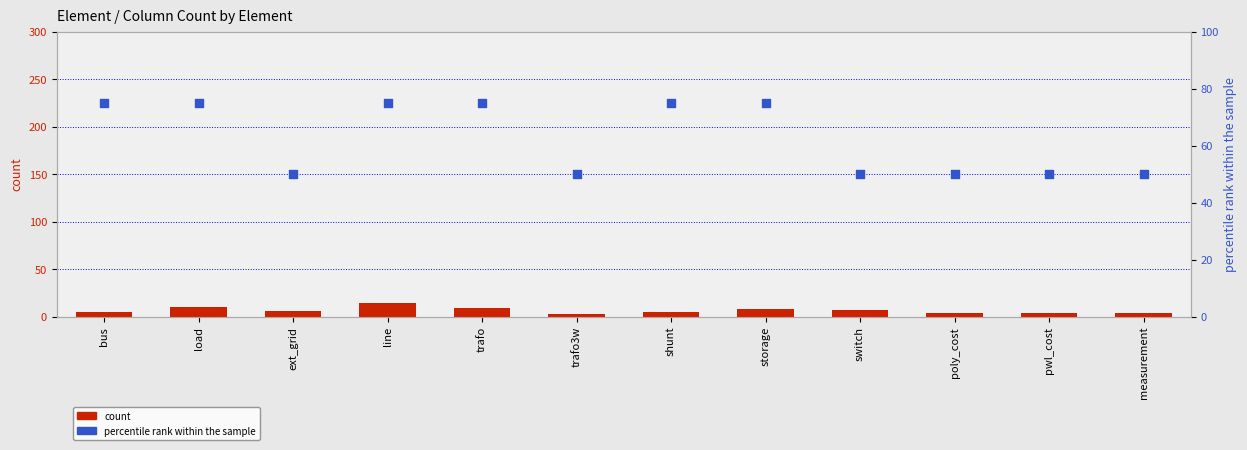

What is the total value across all series at trafo3w?

53